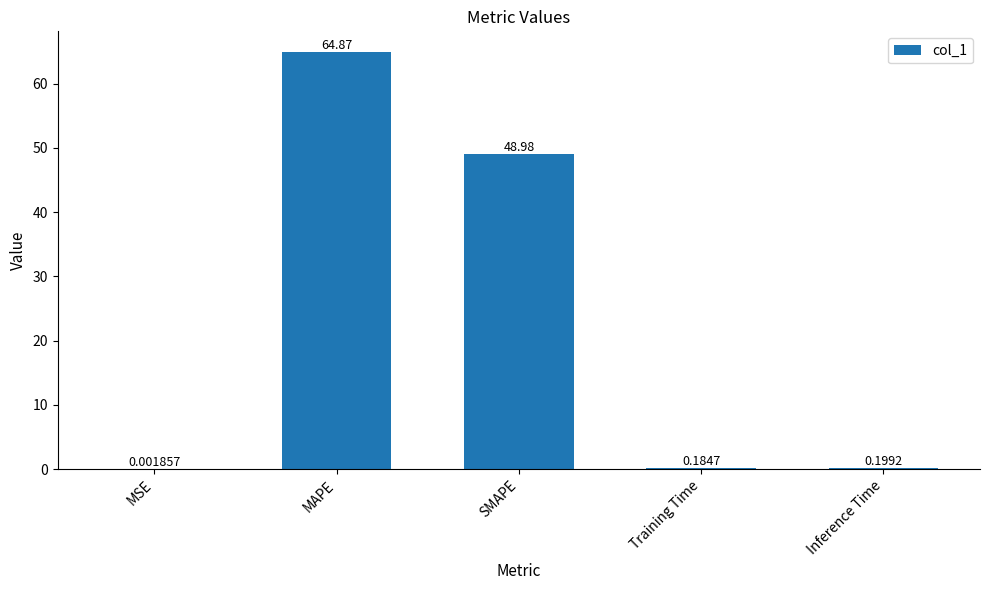

Between Training Time and SMAPE, which is larger?

SMAPE